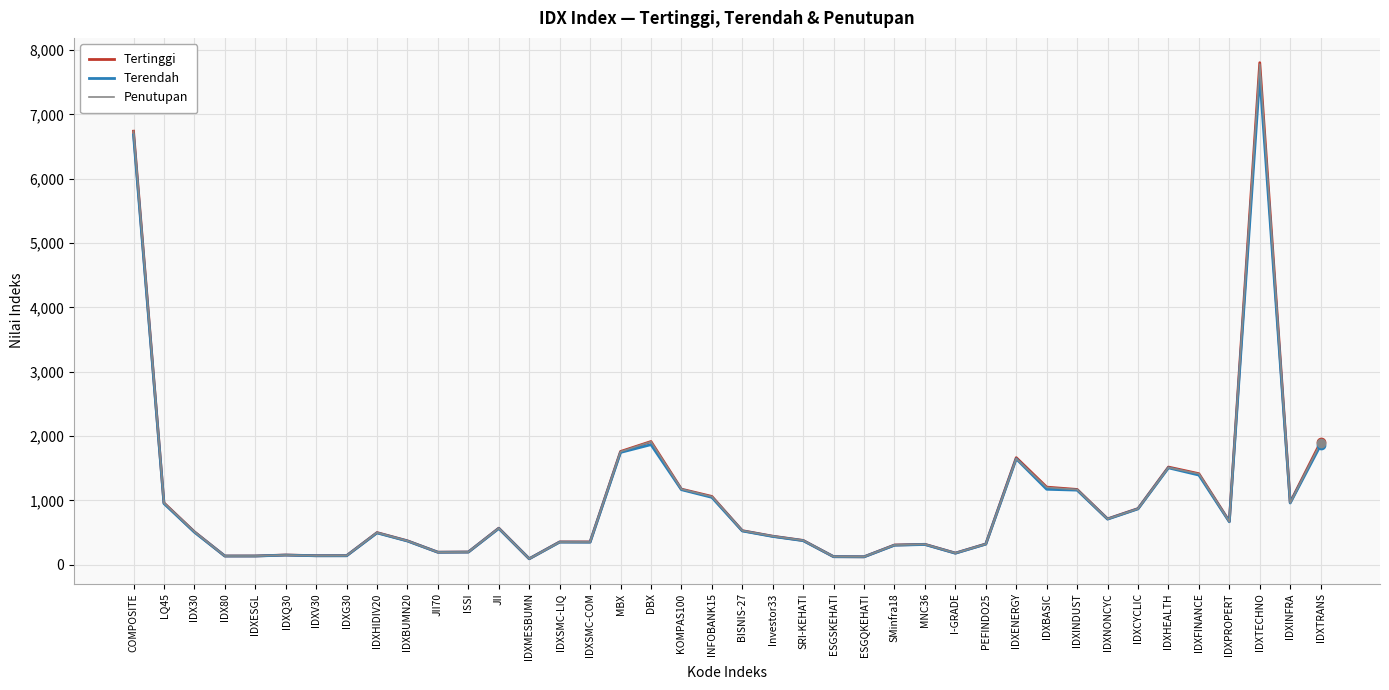

True or false: Terendah has a value of 867.7 at IDXCYCLIC.

True